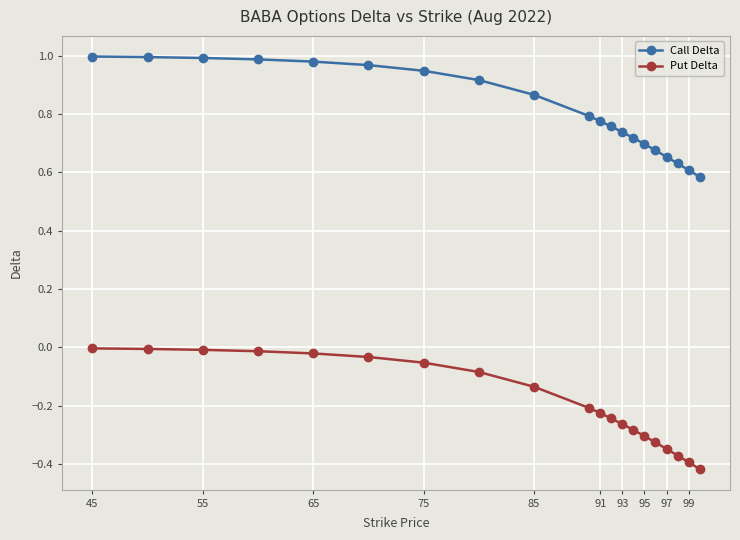

What is the difference between the maximum and second lowest values in the Call Delta series?

0.4